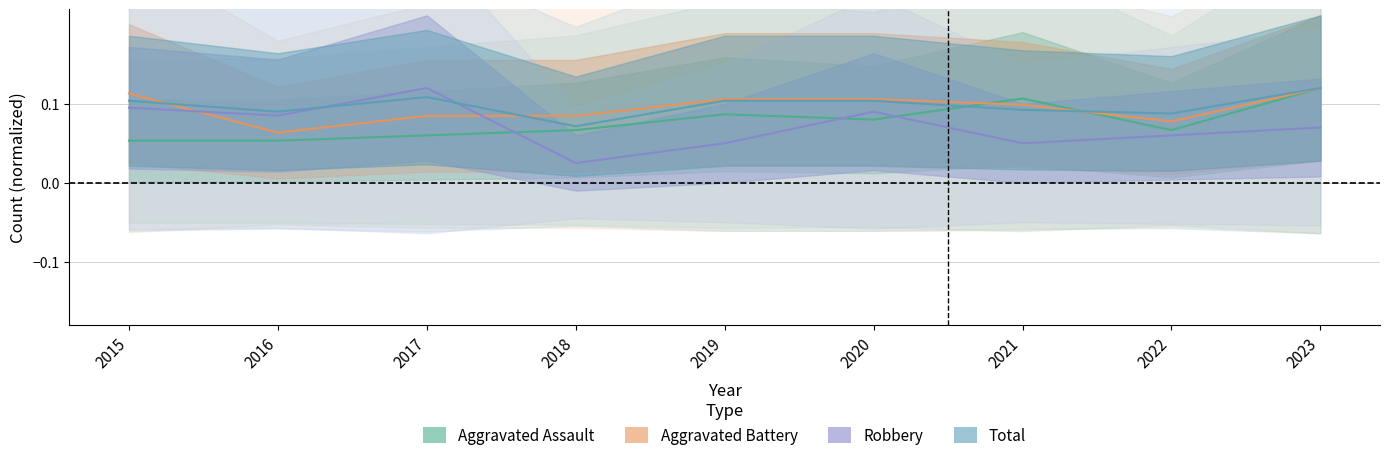

At which category does the chart reach its peak across all series?

2023